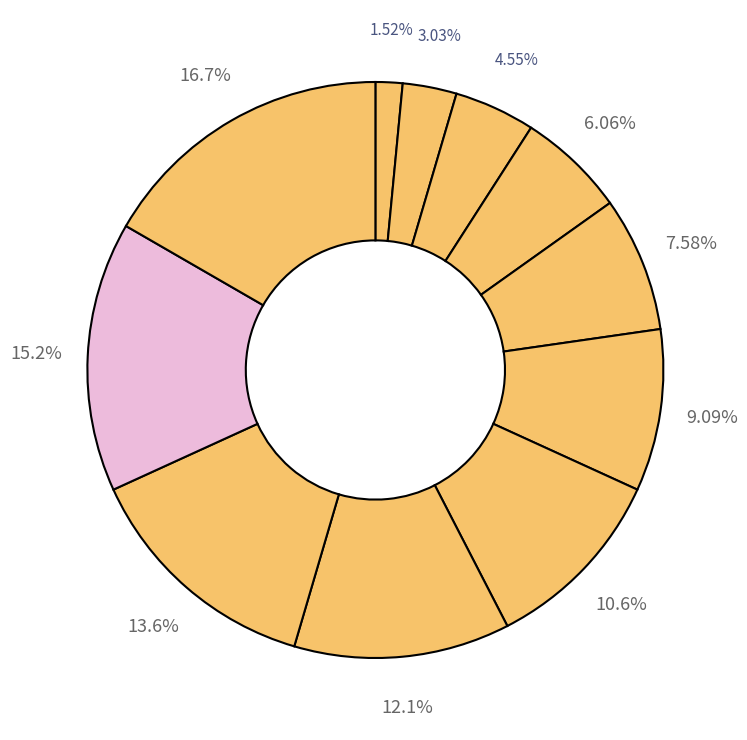

How many slices are in this pie chart?

11